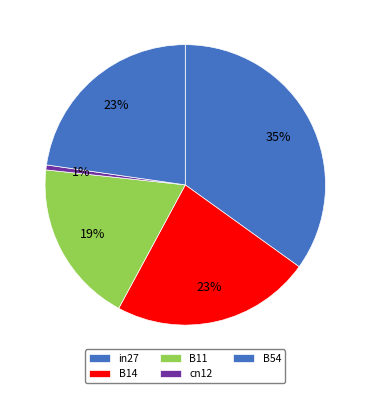

Rank the categories by value from highest to lowest.

in27, B14, B54, B11, cn12